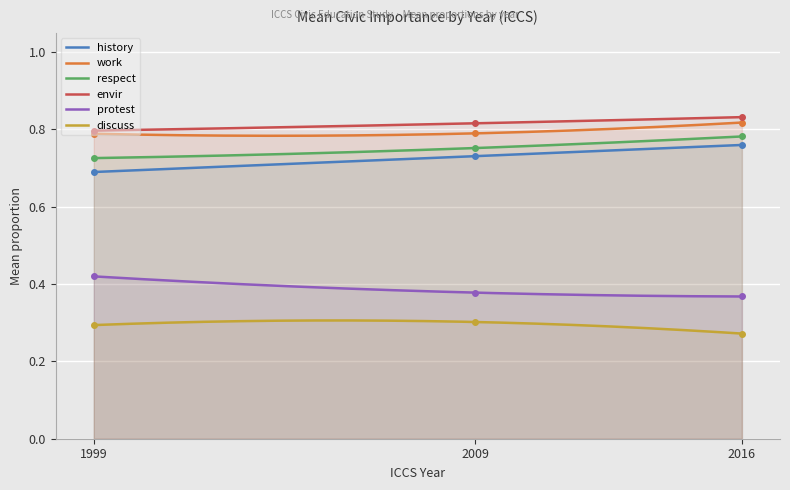

What is the difference between the maximum and minimum values in the protest series?

0.1